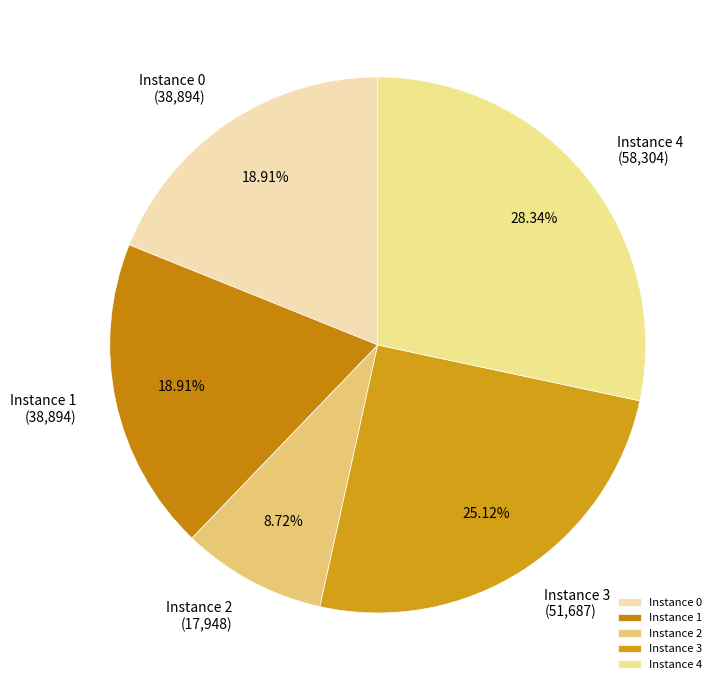

Do Instance 0 and Instance 4 together represent more than half of the pie?

No